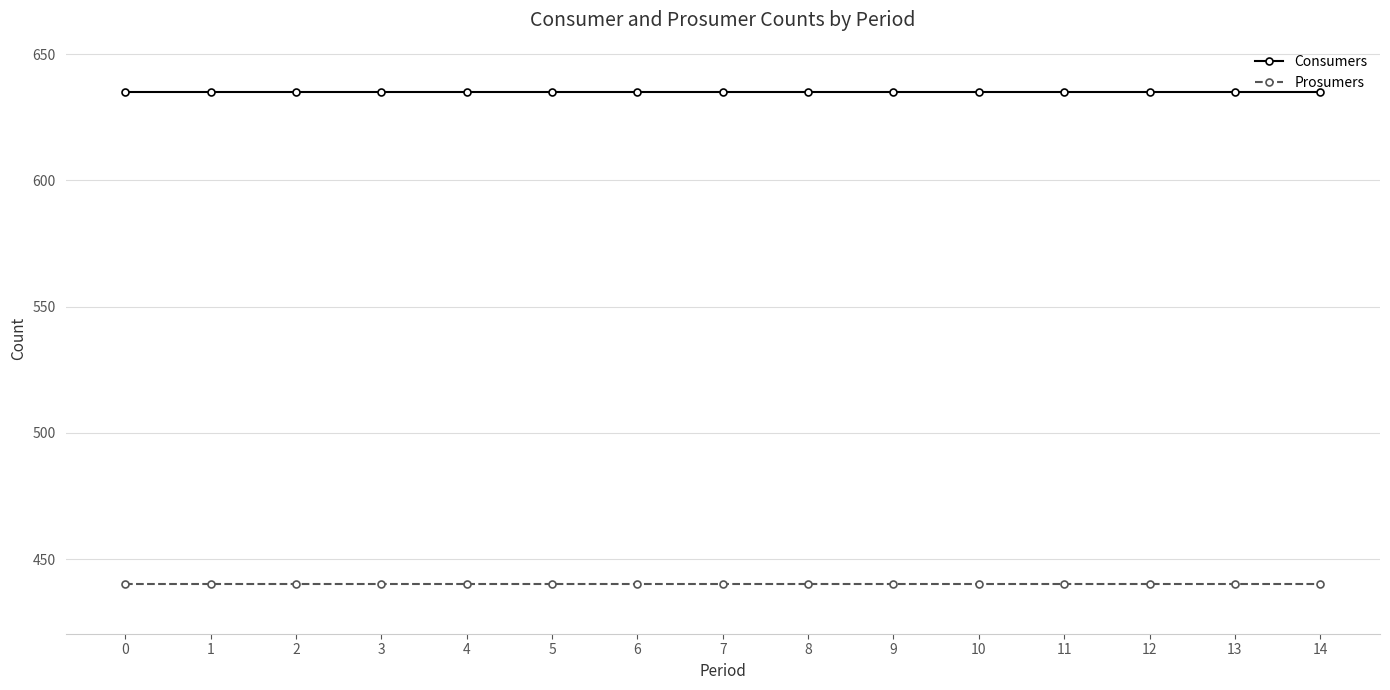

What is the sum of the Prosumers values at 10 and 2?

880